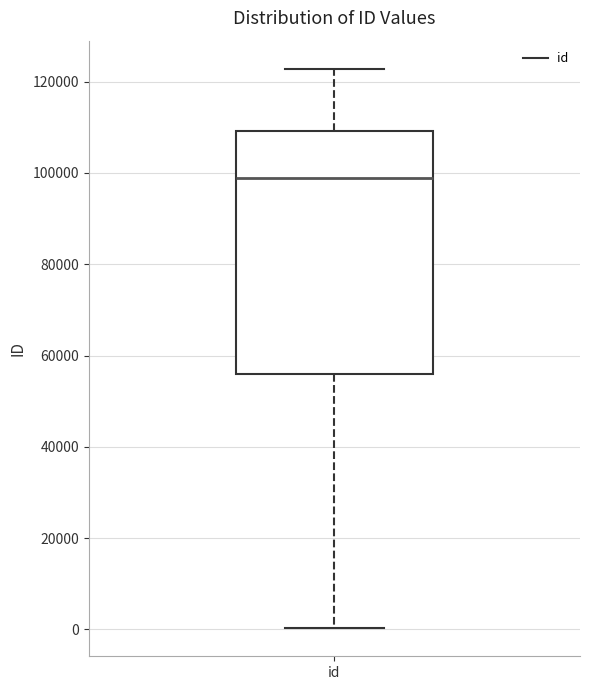

Transcribe this box plot: give where the median line is, the range the box spans, and where the two whiskers end, as read against the y-axis. The values are not printed on the chart, so give them approximately, as read against the axis.

median 98000, box 56000 to 110000, whiskers 0 to 122000